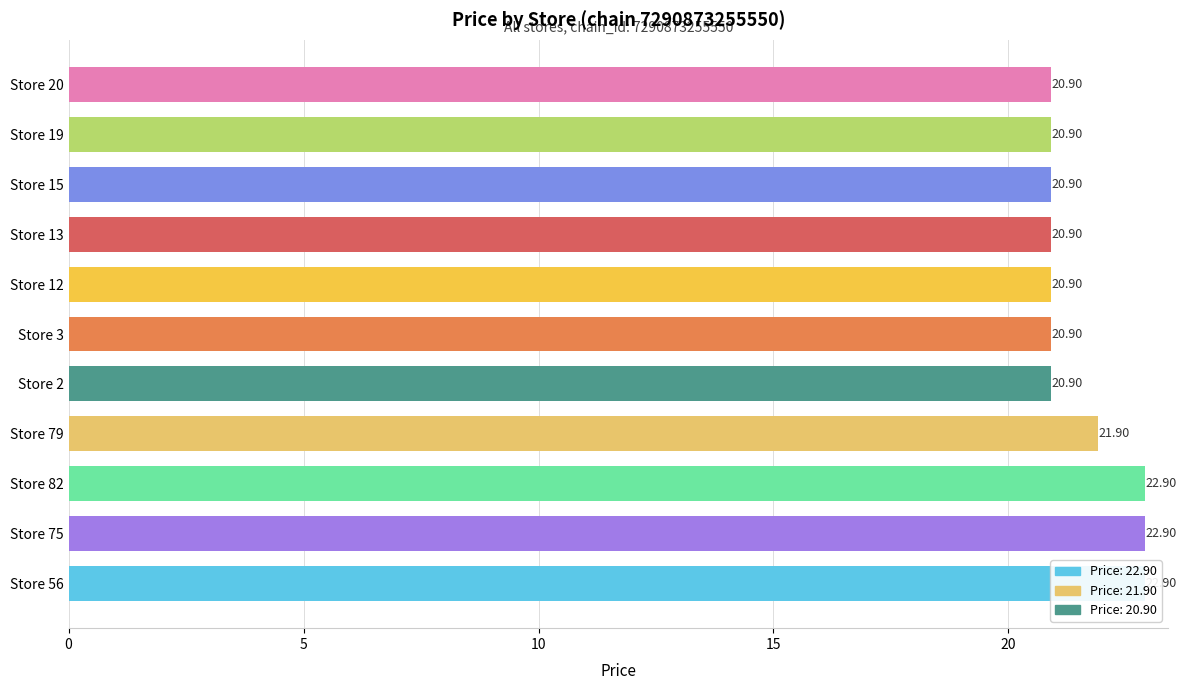

How many series are shown in this chart?

1